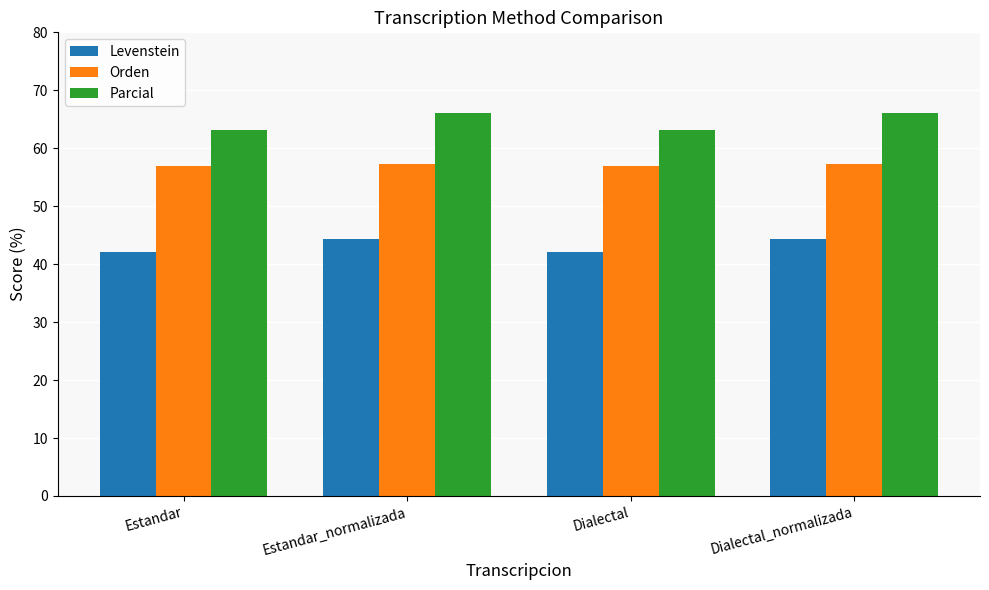

What is the difference between the maximum and minimum values in the Orden series?

0.4